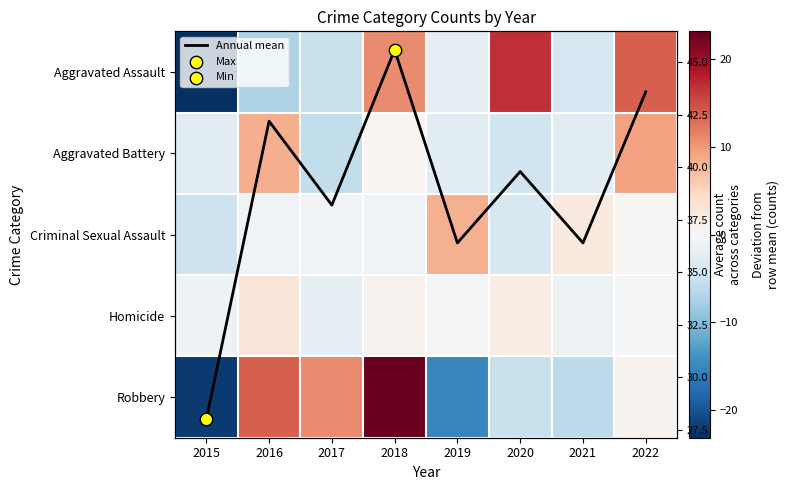

At which label does Homicide first exceed 0?

2016